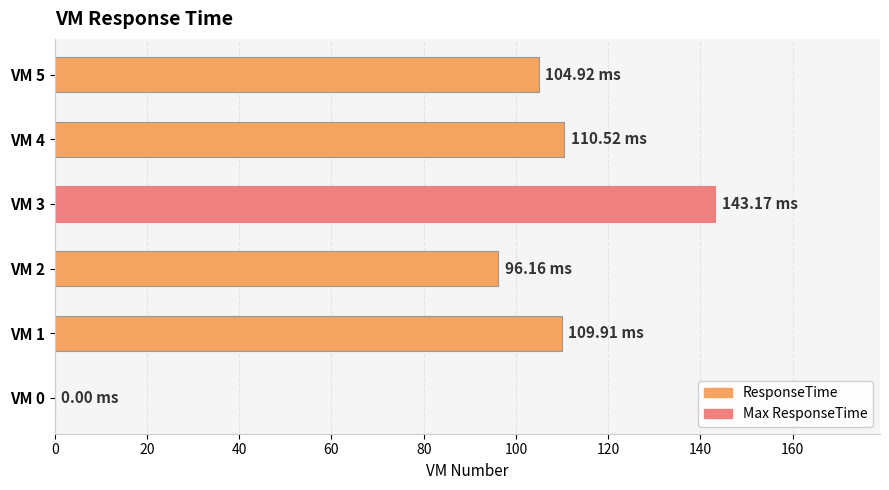

What is the greatest value displayed?

143.2